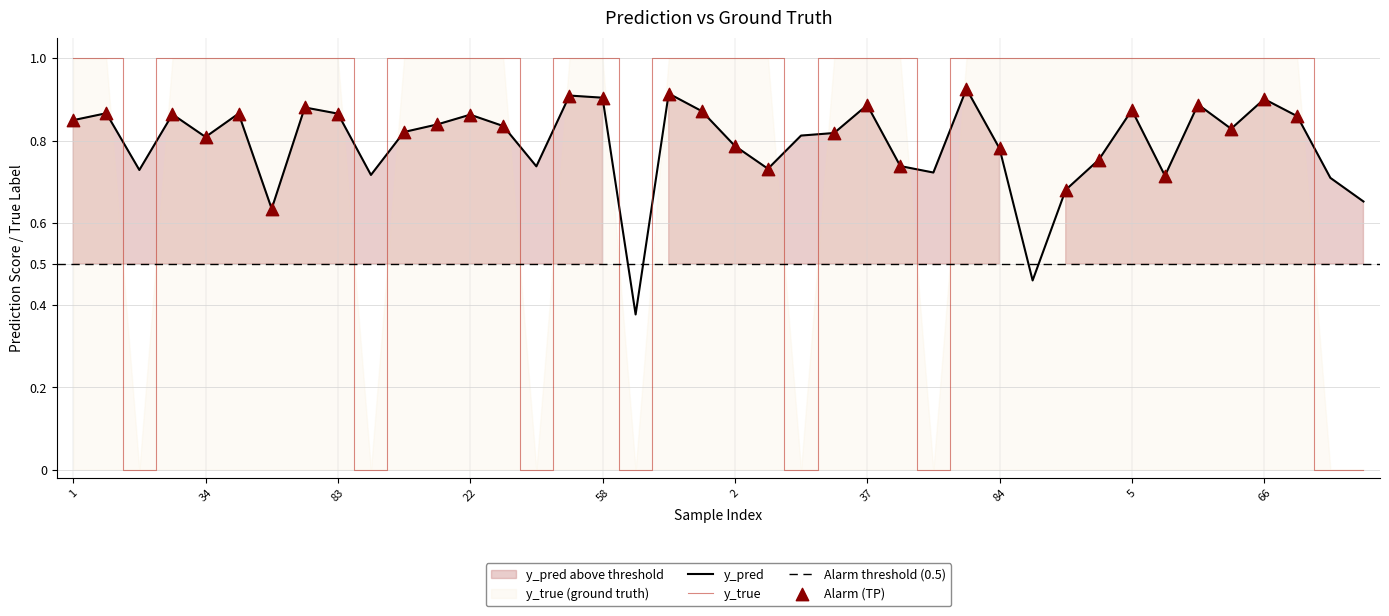

Which series has the widest spread of Y values?

y_true